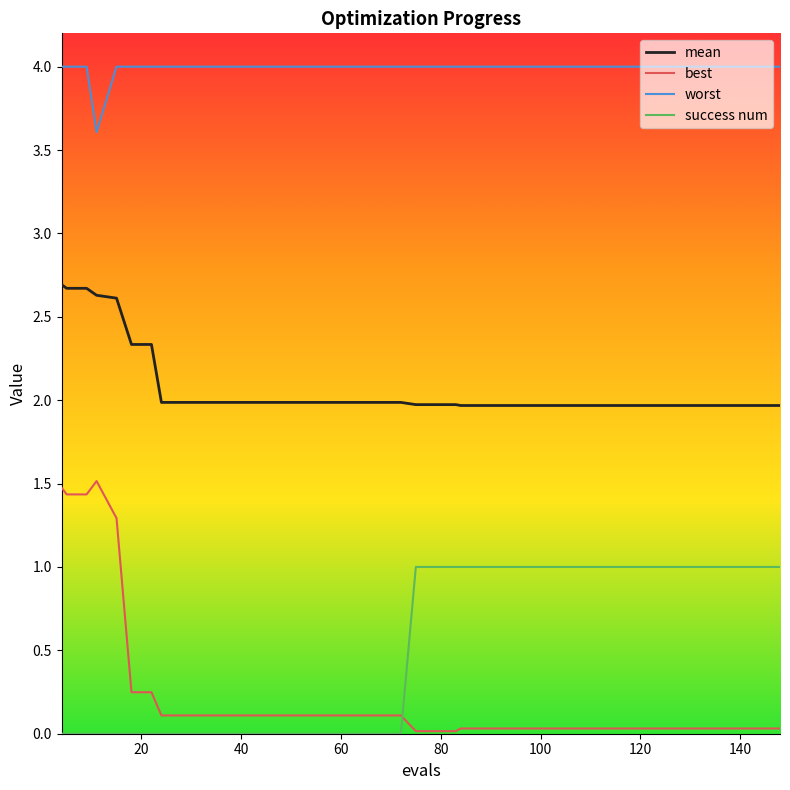

True or false: mean and success num intersect in this chart.

False